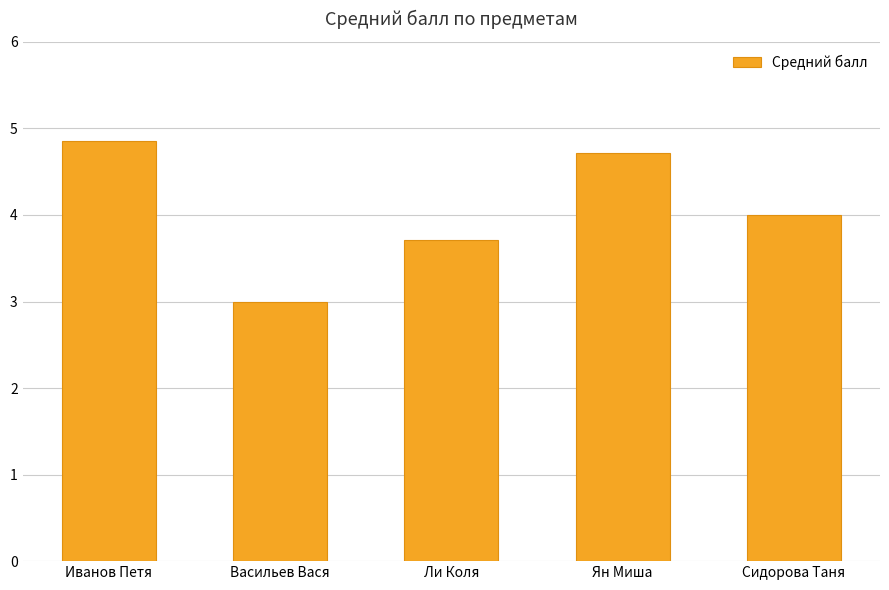

Rank the categories by value from lowest to highest.

Васильев Вася, Ли Коля, Сидорова Таня, Ян Миша, Иванов Петя